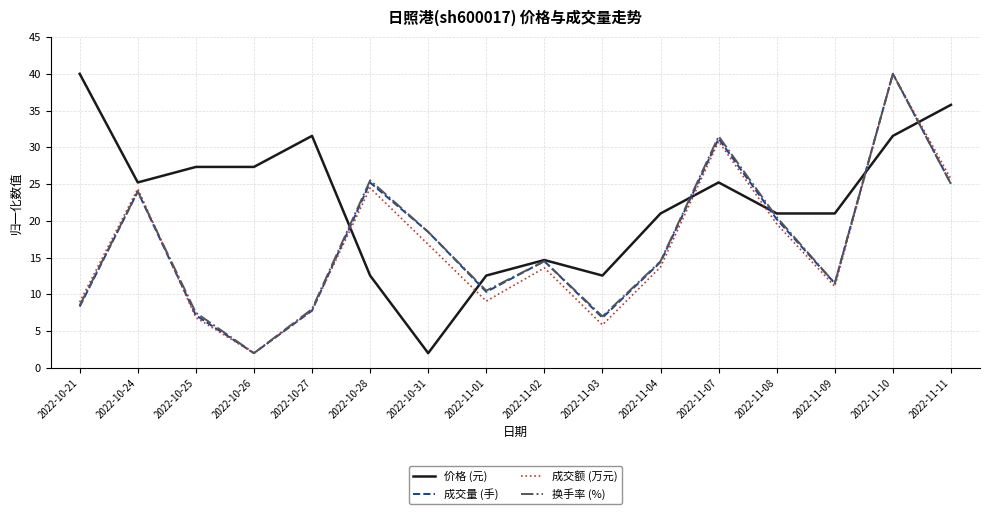

After their last crossing, which series has the higher values: 换手率 (%) or 价格 (元)?

价格 (元)